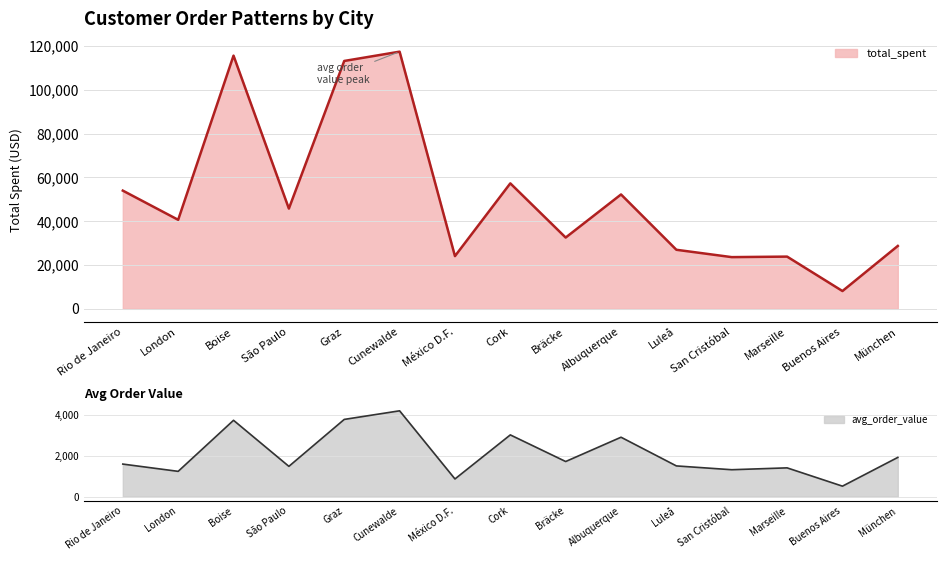

List the labels in order of avg_order_value value, largest first.

Cunewalde, Graz, Boise, Cork, Albuquerque, München, Bräcke, Rio de Janeiro, Luleå, São Paulo, Marseille, San Cristóbal, London, México D.F., Buenos Aires